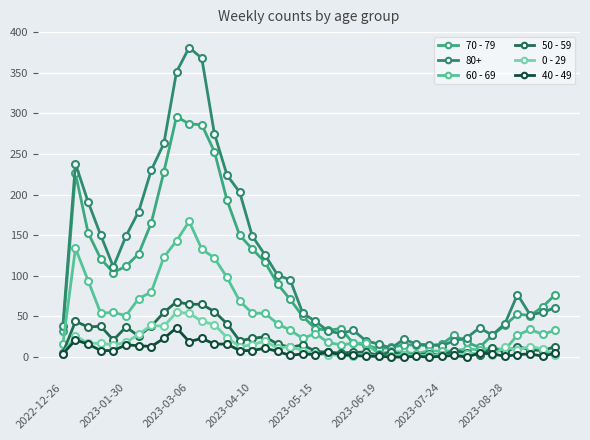

Rank the categories by 60 - 69 value from lowest to highest.

25, 28, 27, 26, 30, 29, 31, 33, 35, 32, 34, 22, 2022-12-26, 23, 24, 21, 19, 36, 38, 20, 18, 39, 37, 17, 2023-06-19, 2023-04-10, 15, 16, 2023-05-15, 14, 2023-07-24, 2023-08-28, 2023-03-06, 13, 12, 8, 11, 2023-01-30, 9, 10